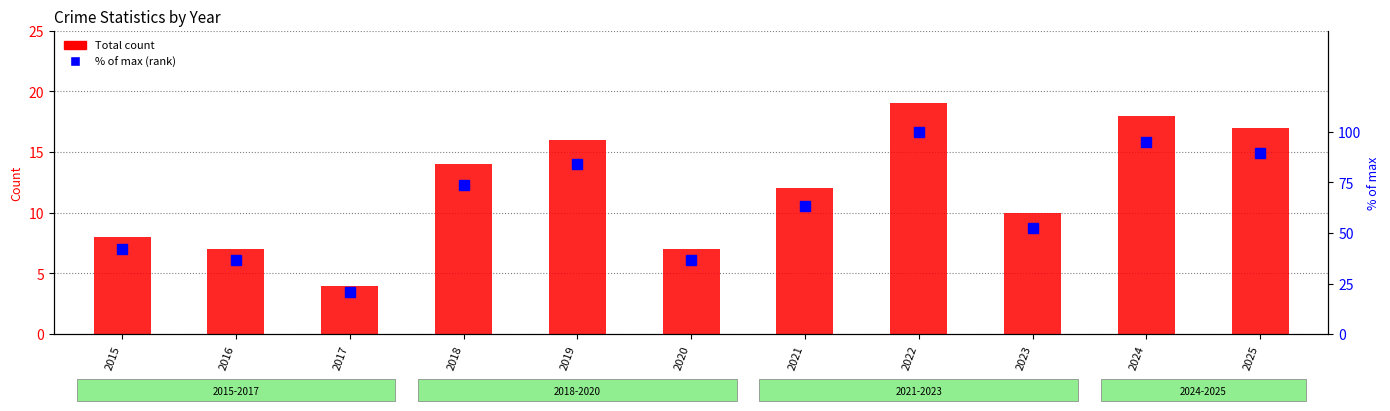

What is the value of the % of max (rank) bar at the 4th from the left?

73.7